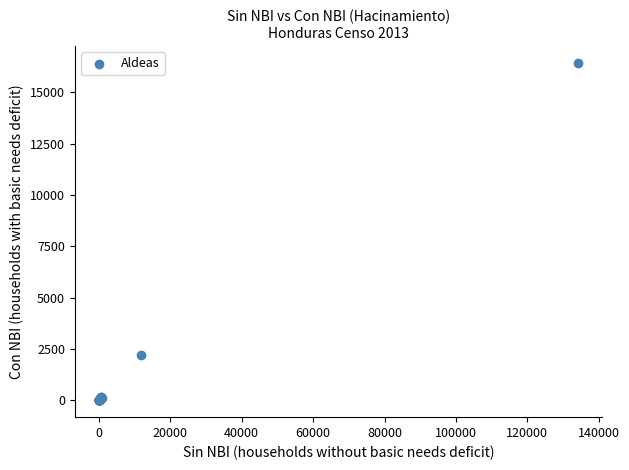

What Y value in the scatter plot is closest to 8215?

2202